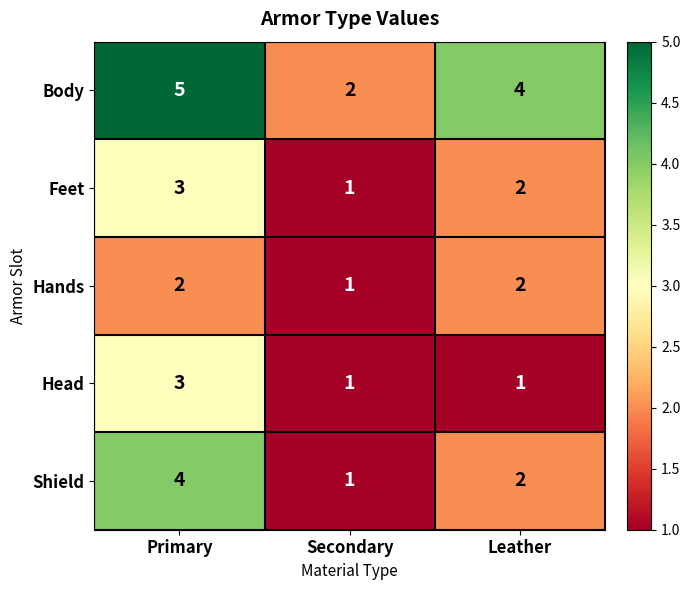

Reading left to right, transcribe all the data shown in this chart.

Body: 5	2	4
Feet: 3	1	2
Hands: 2	1	2
Head: 3	1	1
Shield: 4	1	2